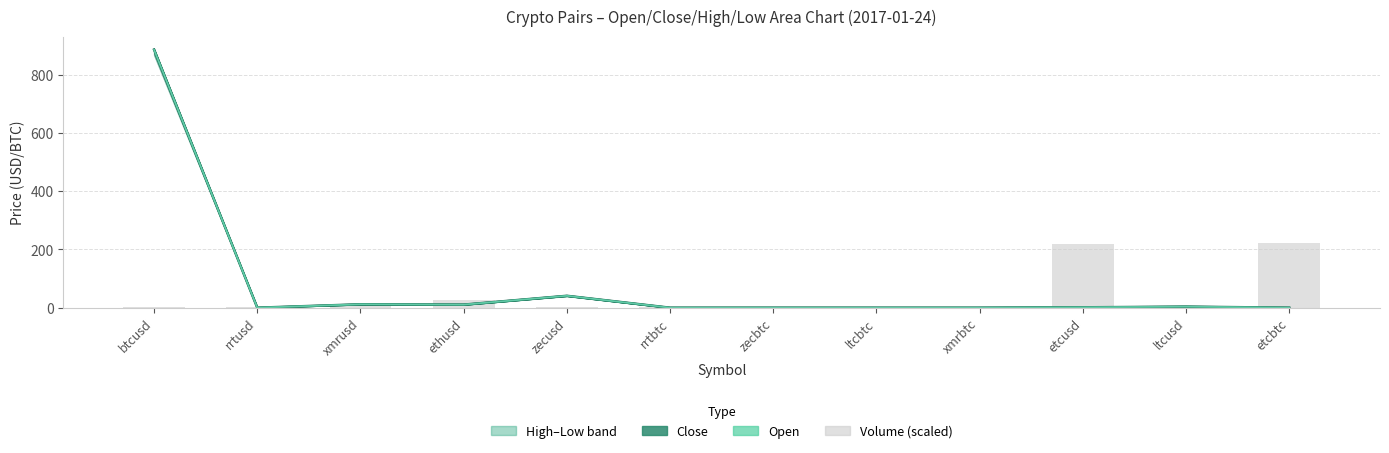

The value of Open at rrtusd is 0.0. True or false?

False